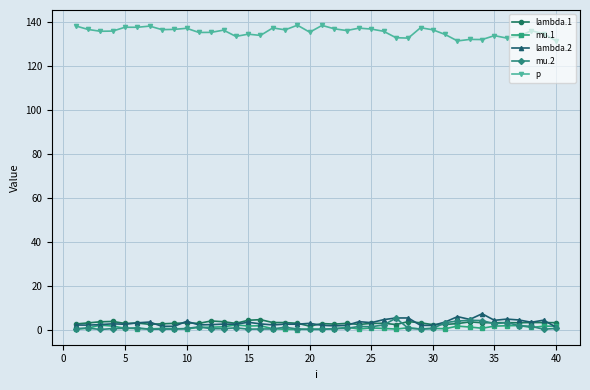

What is the maximum value shown in the chart?

138.7